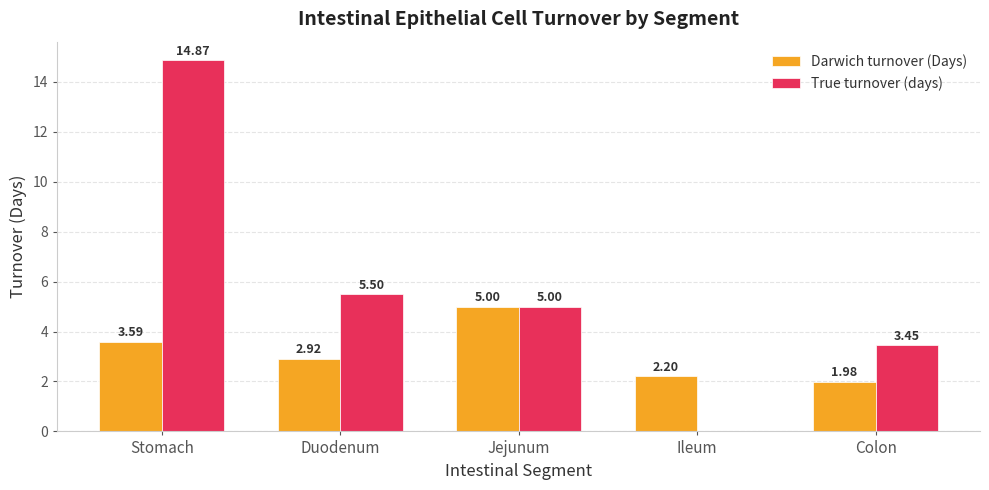

What is the average value of the Darwich turnover (Days) series?

3.1